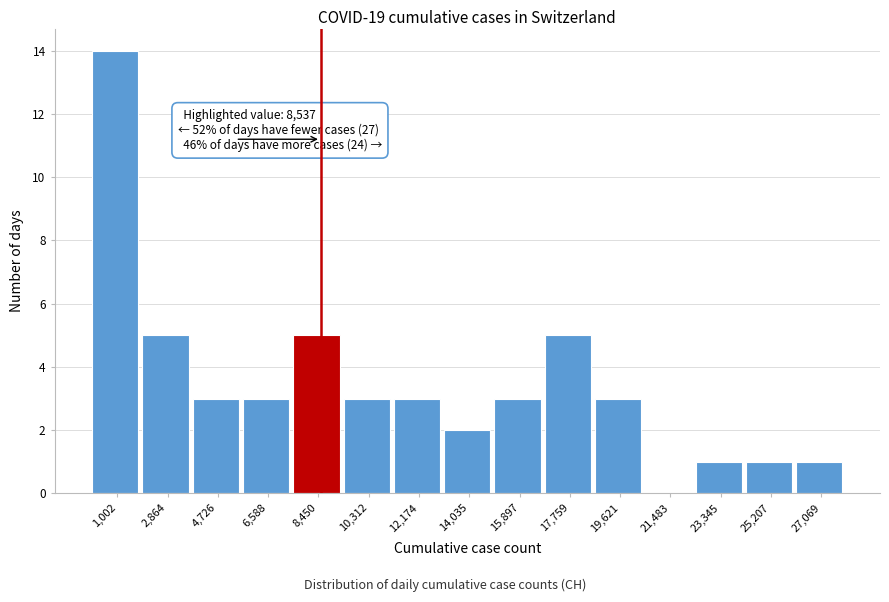

Over which range of the x-axis is the bar tallest?

0 to 2000